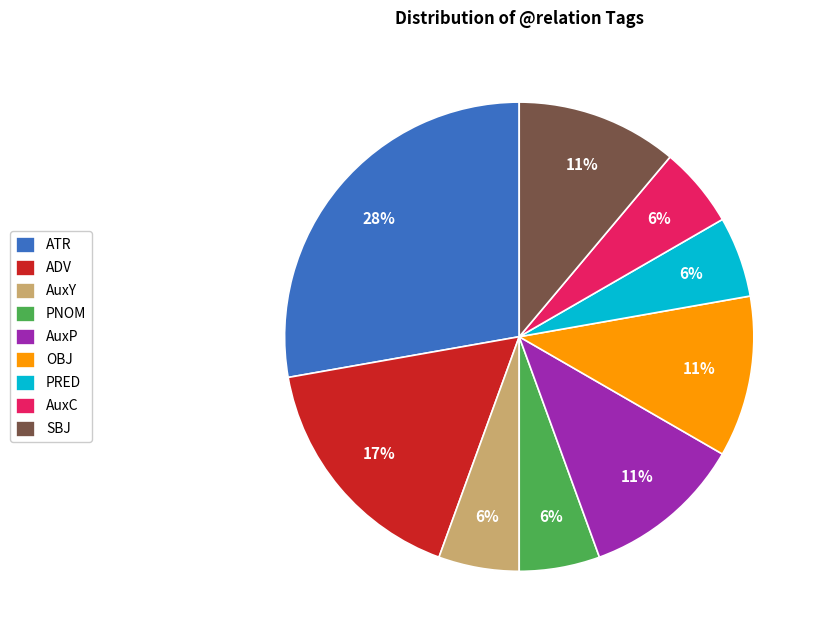

Is the sum of AuxY and ADV greater than half?

No